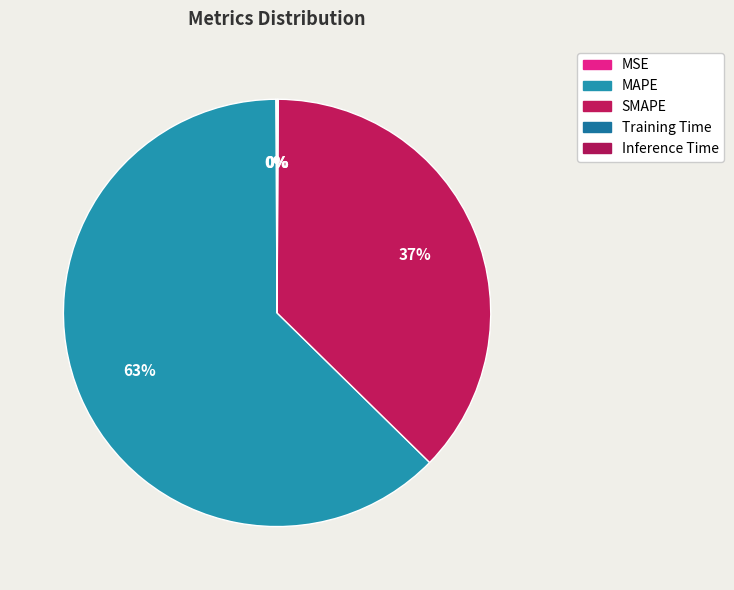

Rank the categories by value from lowest to highest.

Training Time, Inference Time, MSE, SMAPE, MAPE